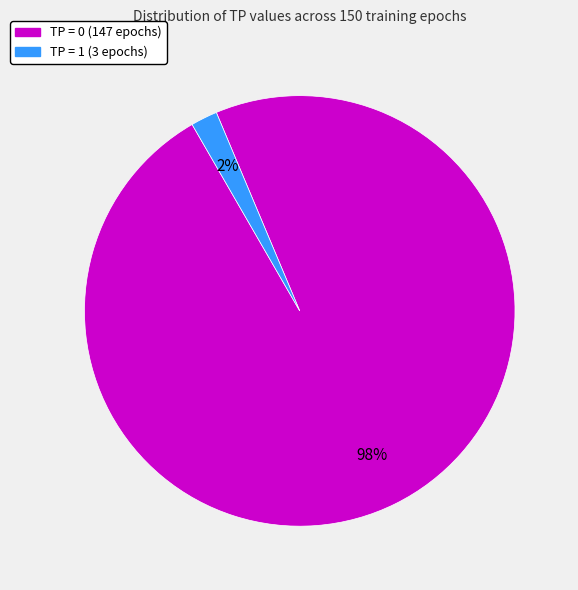

Rank the categories by value from highest to lowest.

TP = 0, TP = 1